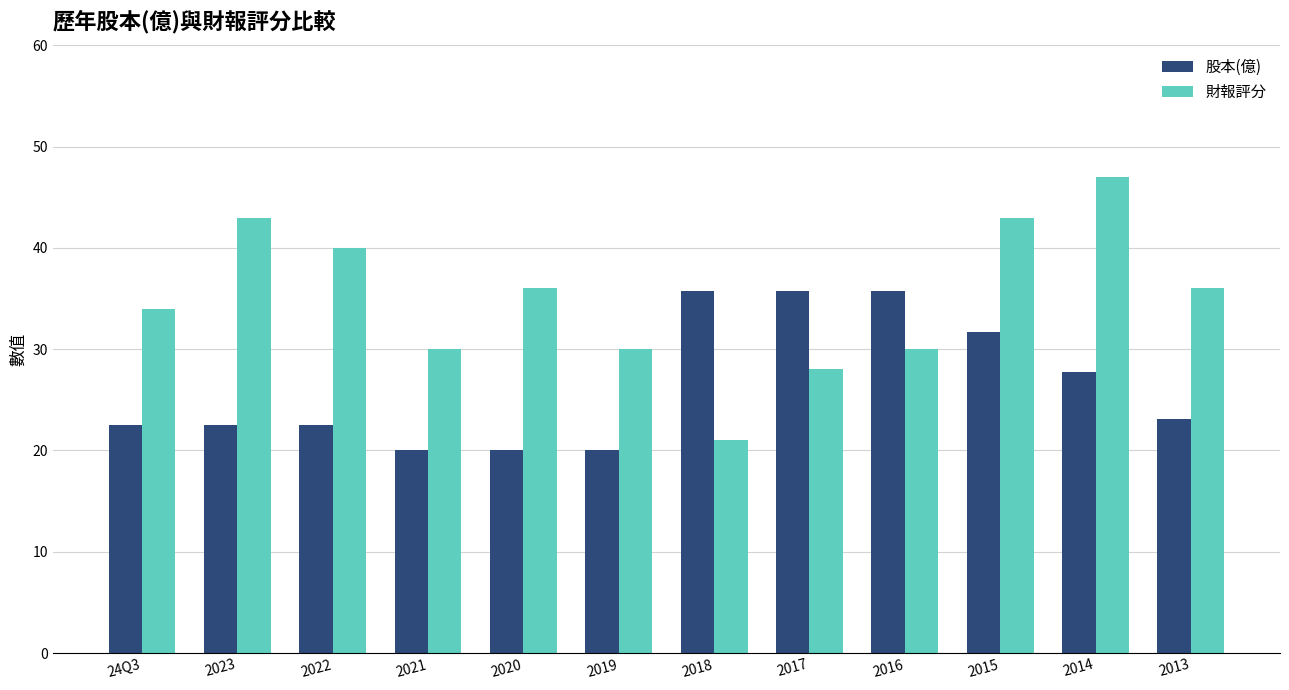

Which series has the largest range (max minus min)?

財報評分